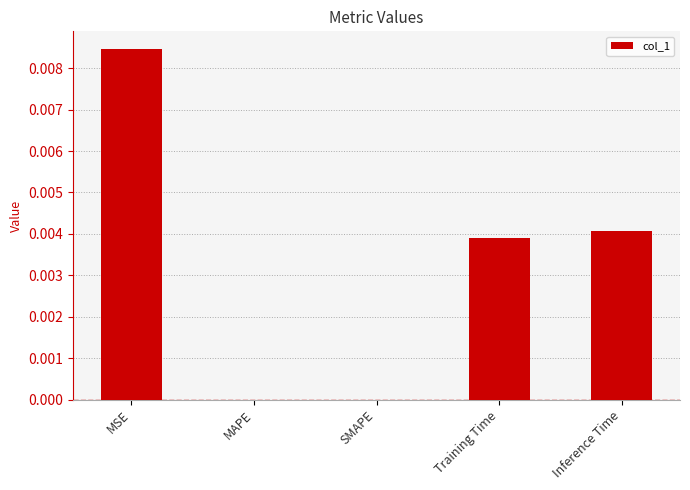

The value at Training Time is 0.0. True or false?

True